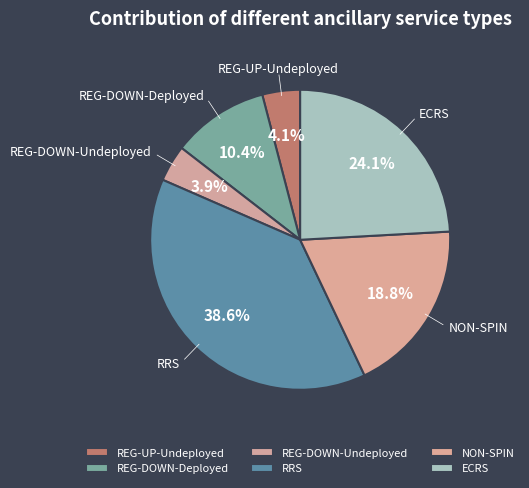

What is the largest slice in the pie chart?

RRS